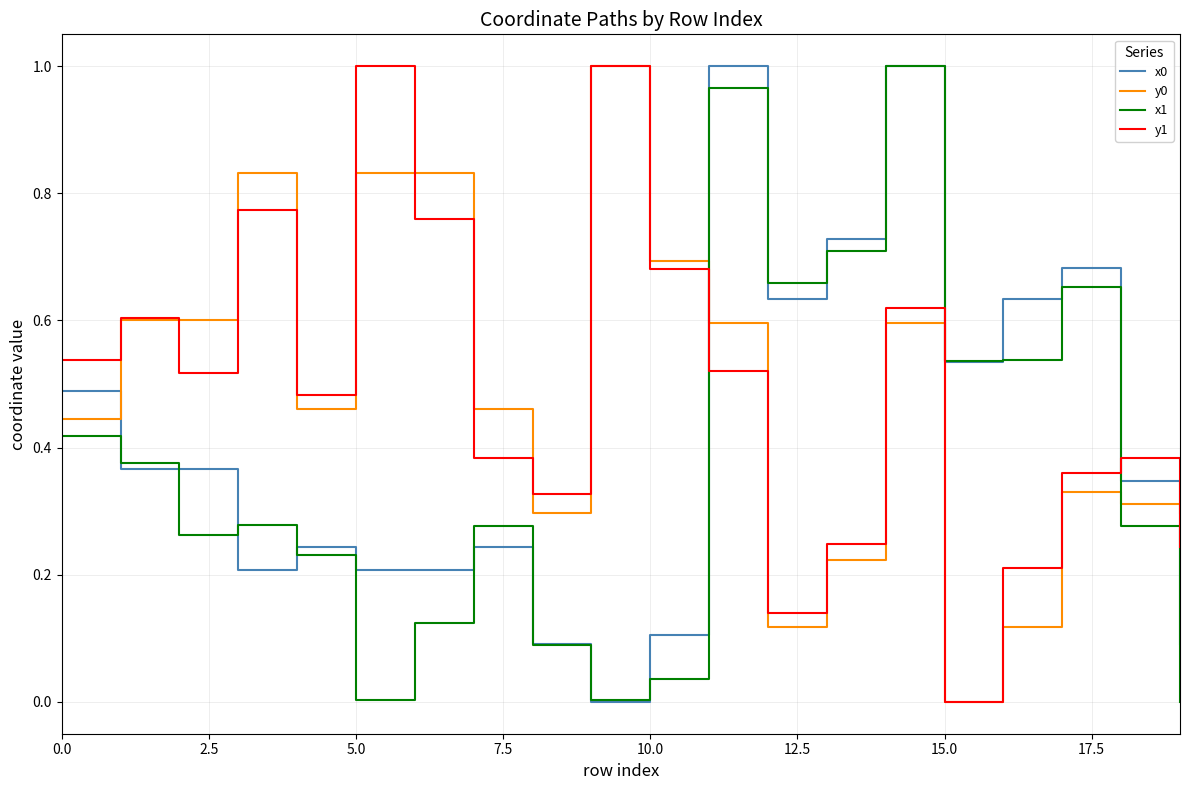

True or false: y0 and x1 intersect in this chart.

True